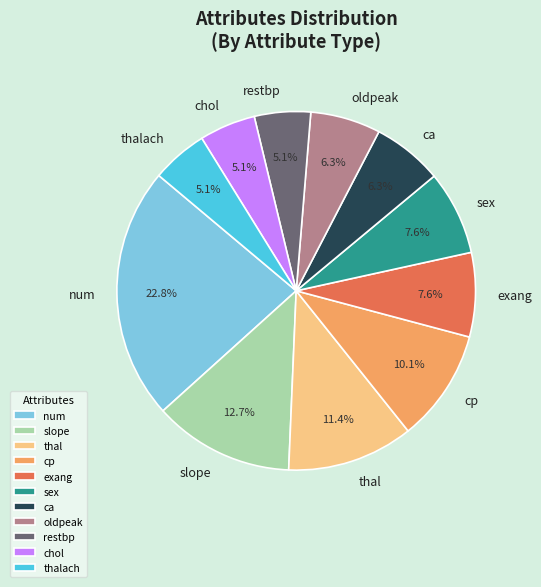

True or false: ca accounts for 12% of the total.

False